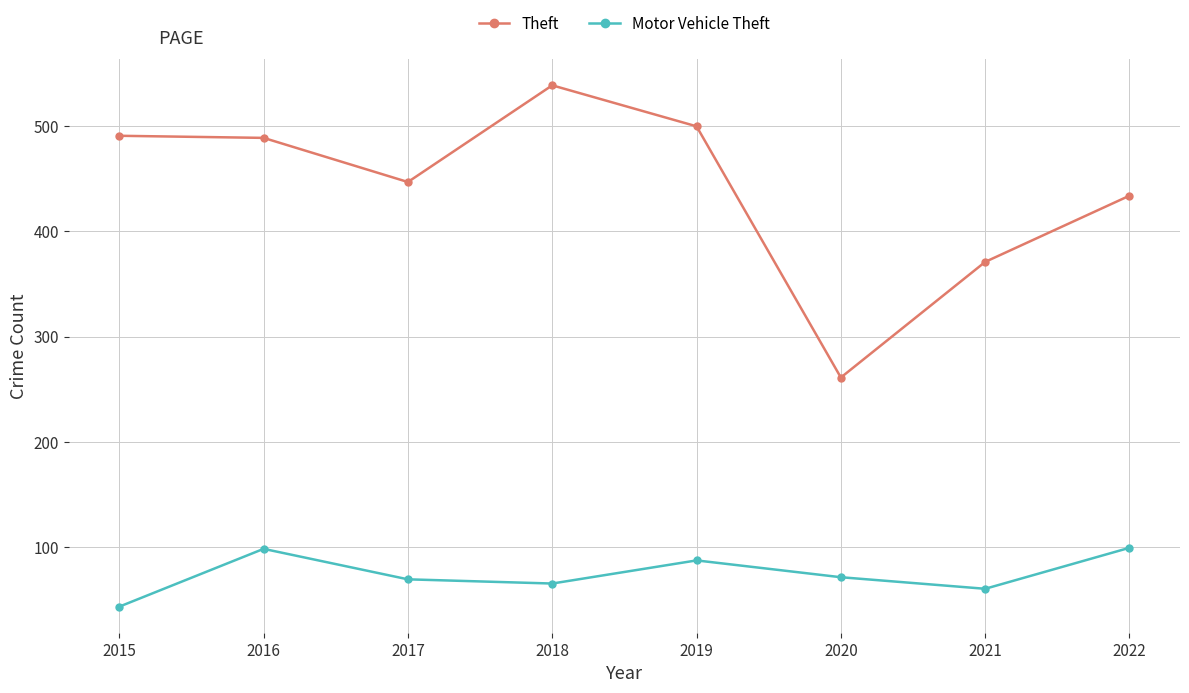

Rank the series by their average value, from highest to lowest.

Theft, Motor Vehicle Theft